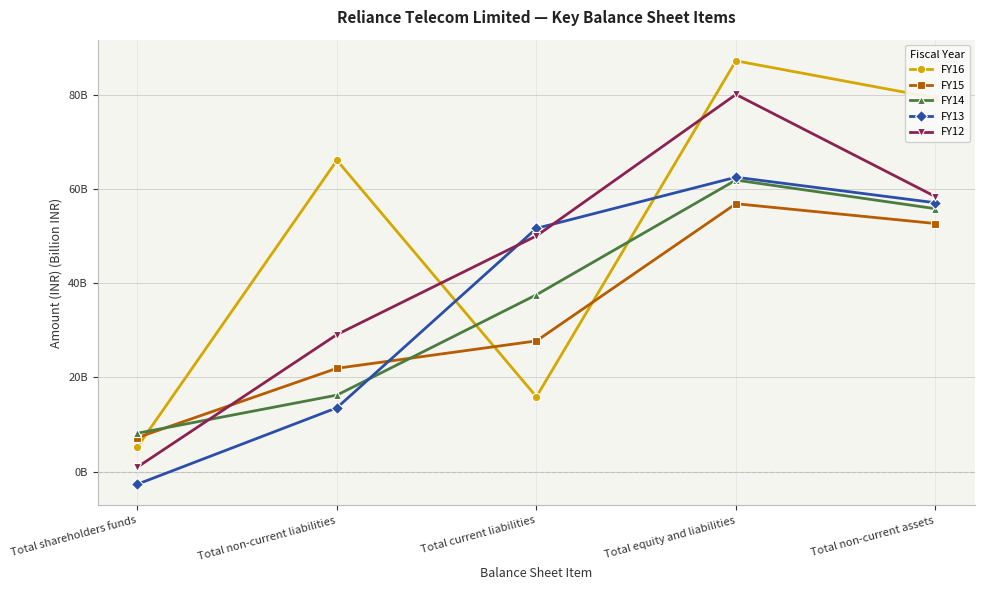

What is the value of the FY15 point at the 4th from the left?

56.9